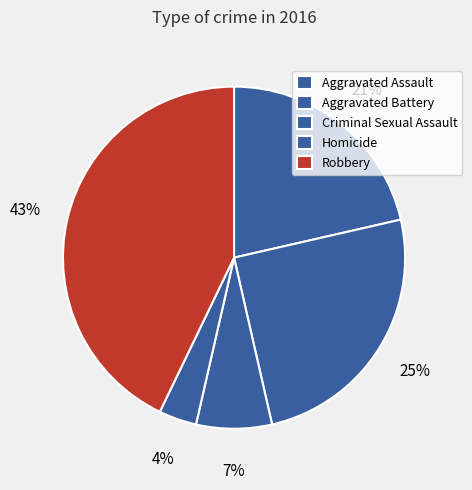

Is the sum of Aggravated Battery and Homicide greater than half?

No